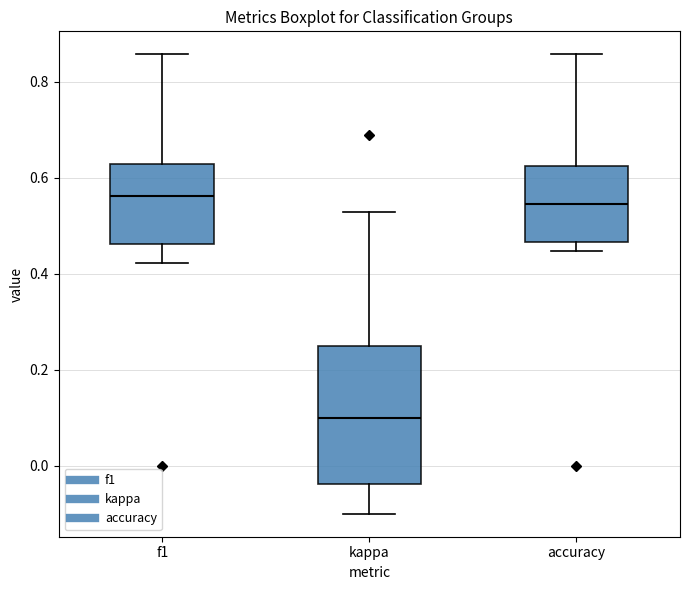

Which box is the tallest, from its lower edge to its upper edge?

kappa